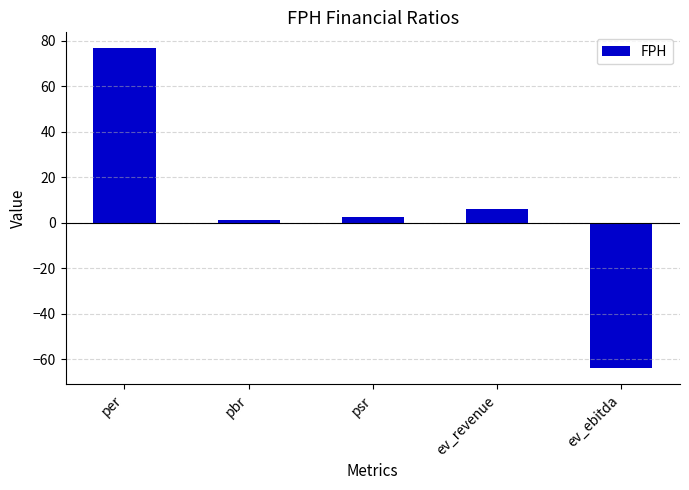

True or false: the data shows 6.0 at ev_revenue.

True